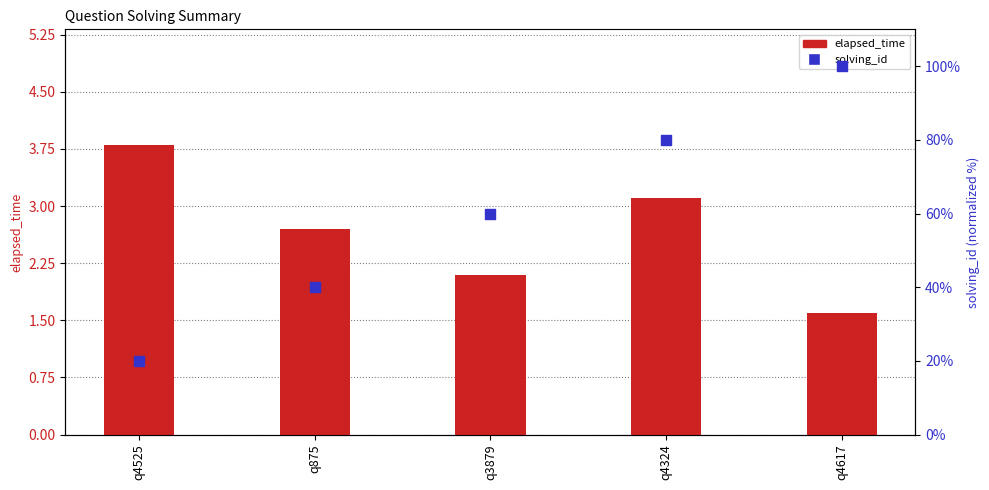

Which series has the largest total across all categories?

solving_id